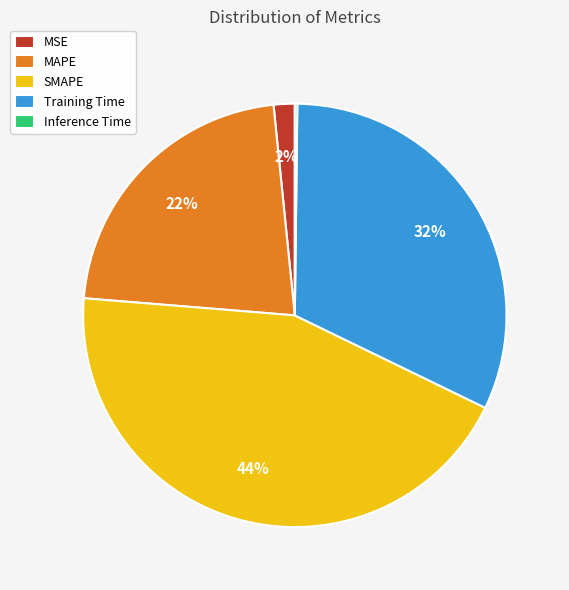

Combined, do MAPE and Training Time account for over 50%?

Yes